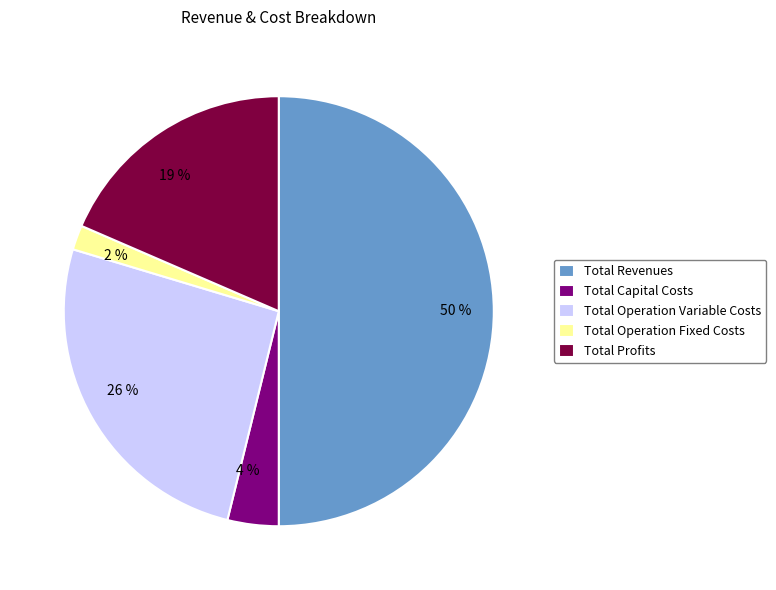

To the nearest percent, what is the average slice percentage?

20%